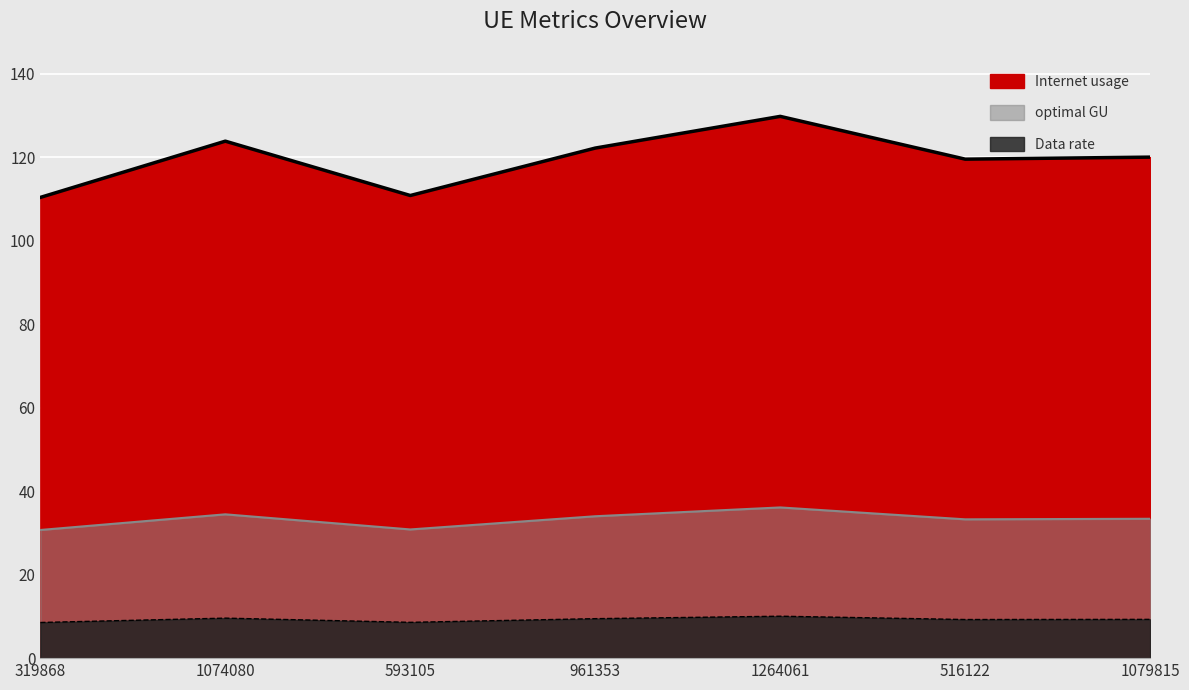

Read the Internet usage value at 516122.

33.3